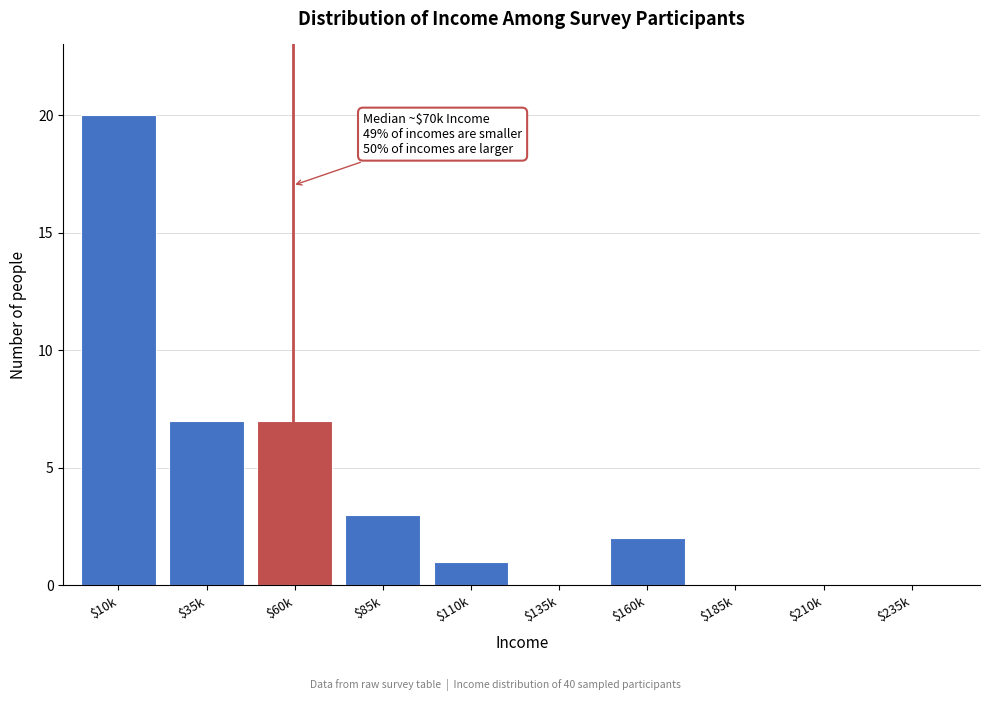

What is the maximum value shown in the chart?

20